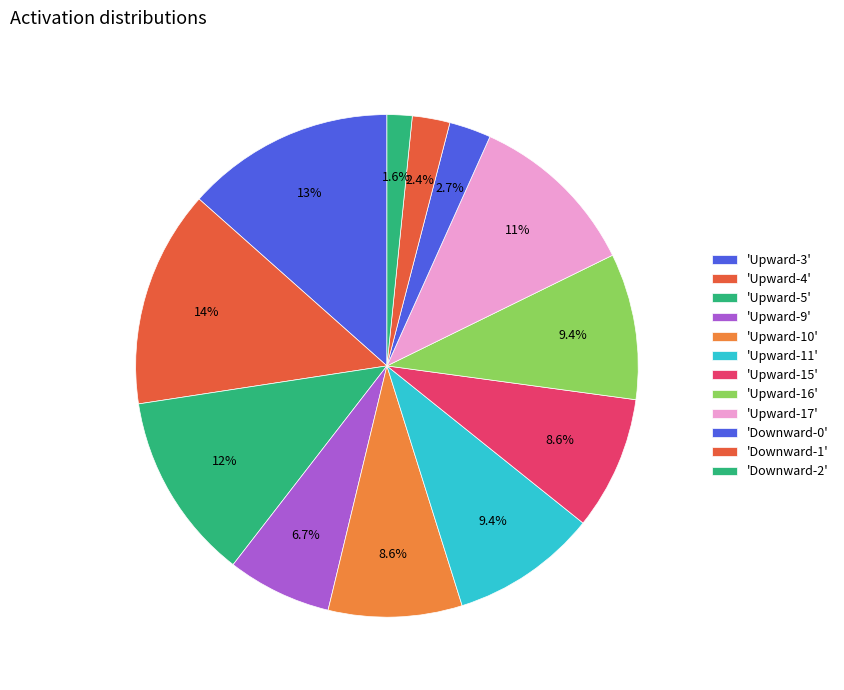

How many segments does this pie chart have?

12